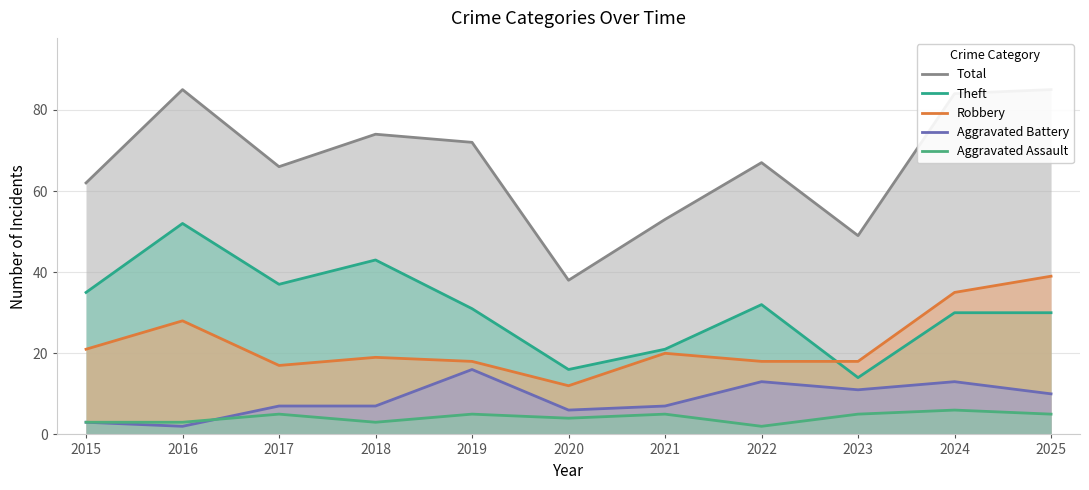

At which label does Aggravated Assault reach its peak?

2024